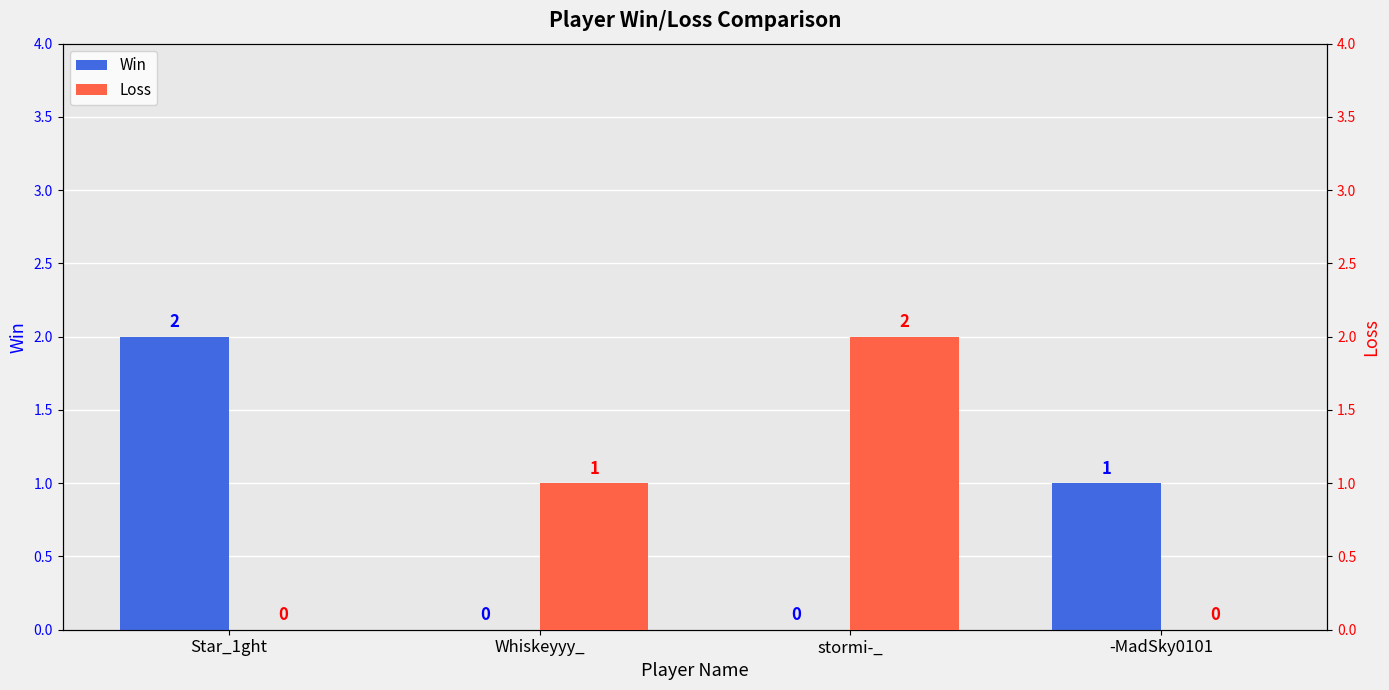

Which series has the widest spread of values?

Win